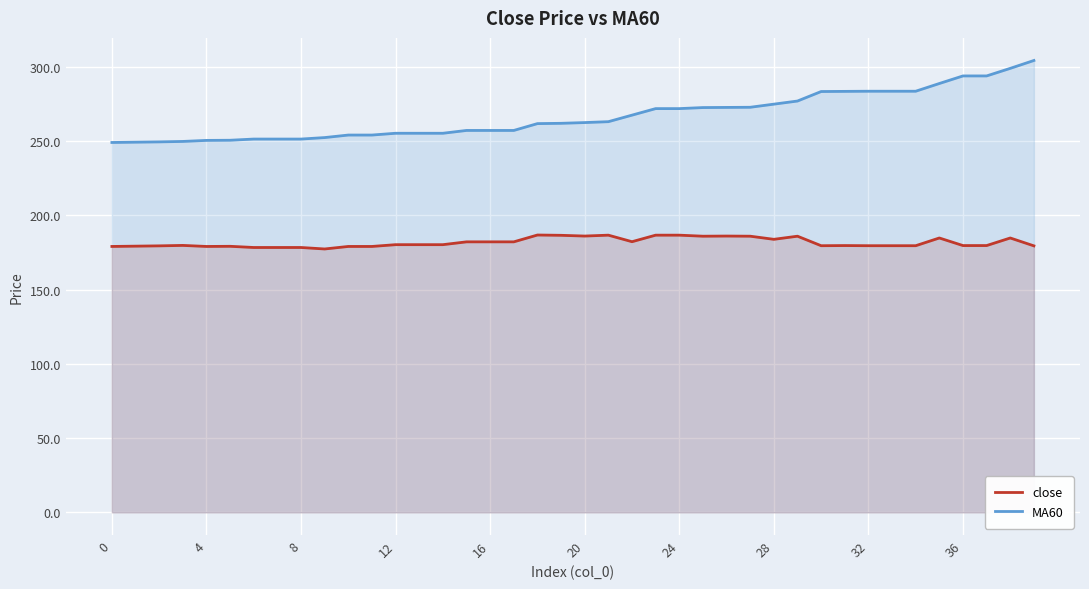

Which series has the largest total across all categories?

MA60